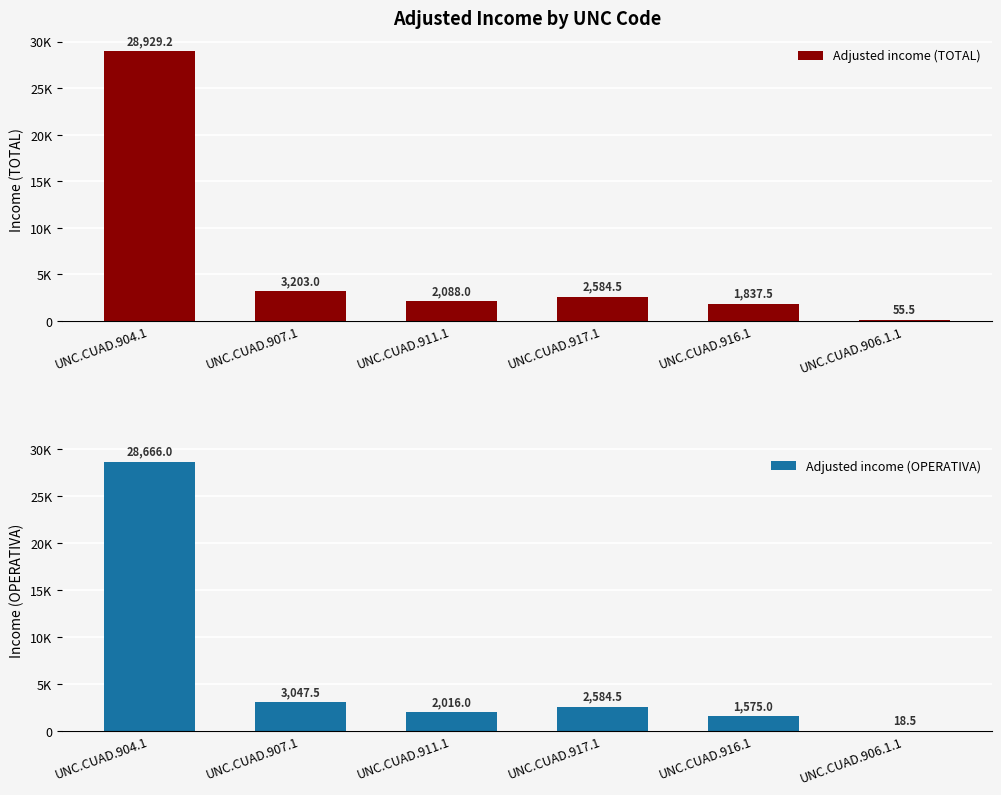

What is the approximate value of Adjusted income (TOTAL) at UNC.CUAD.911.1?

2088.0